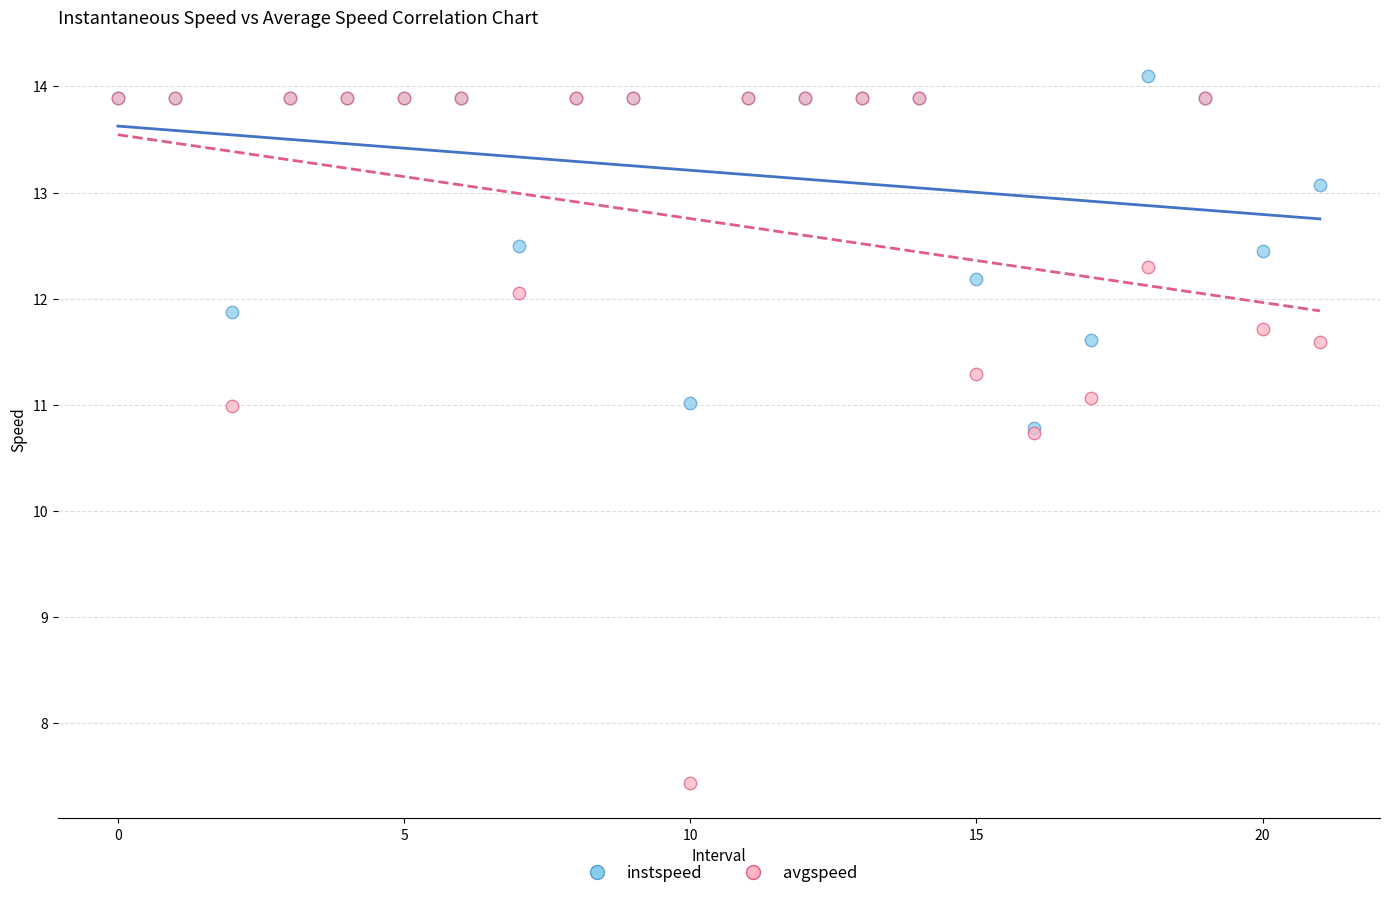

Which series contains the highest Y value?

instspeed